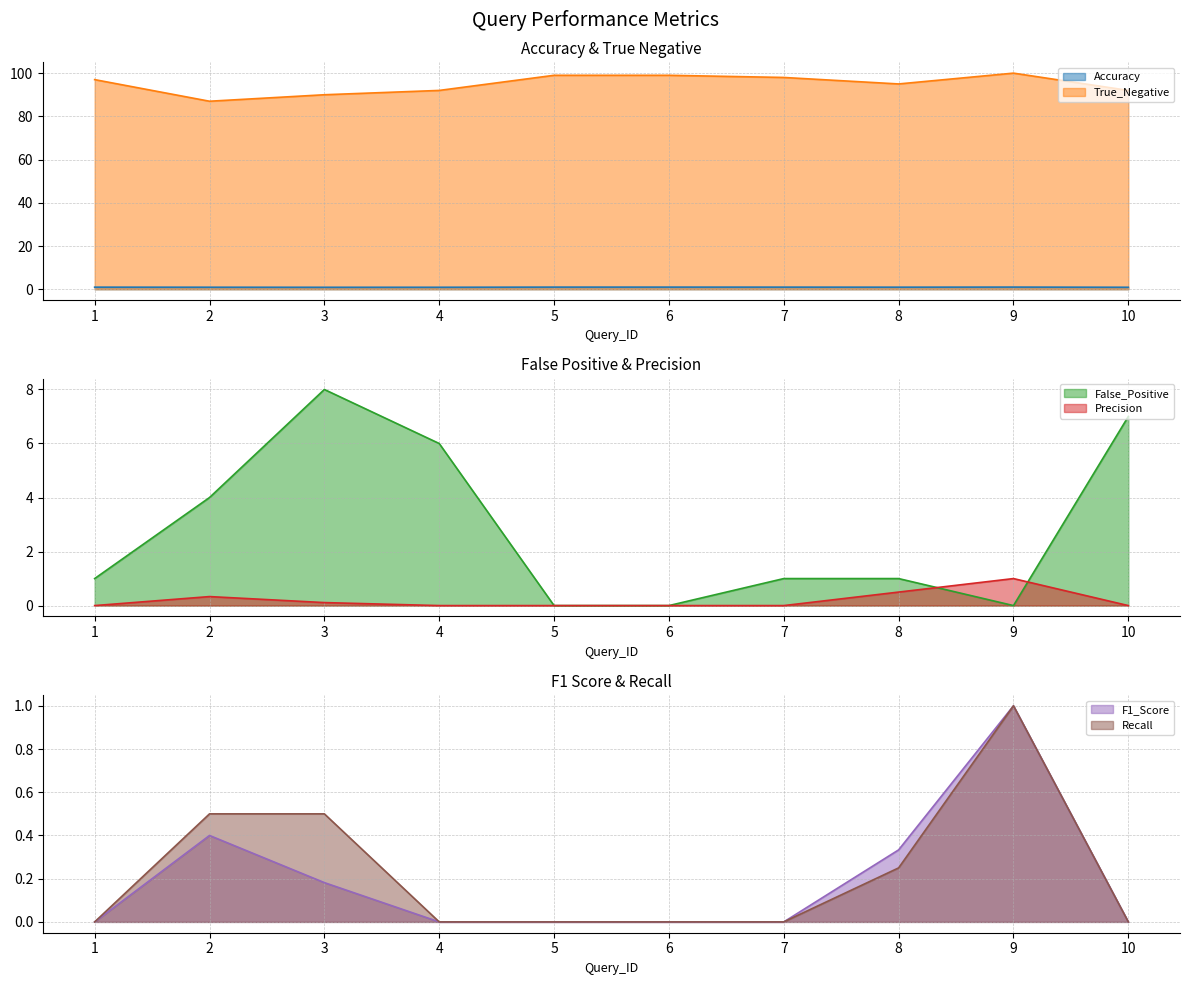

At how many categories does at least one series exceed 4?

10